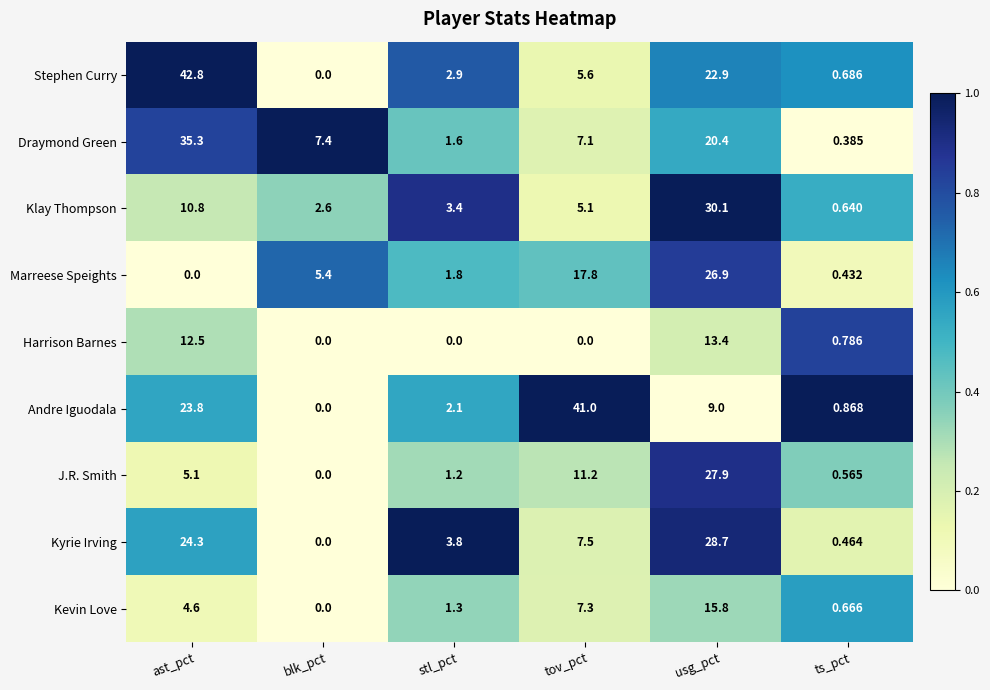

Rank the categories by Kyrie Irving value from lowest to highest.

blk_pct, ts_pct, stl_pct, tov_pct, ast_pct, usg_pct